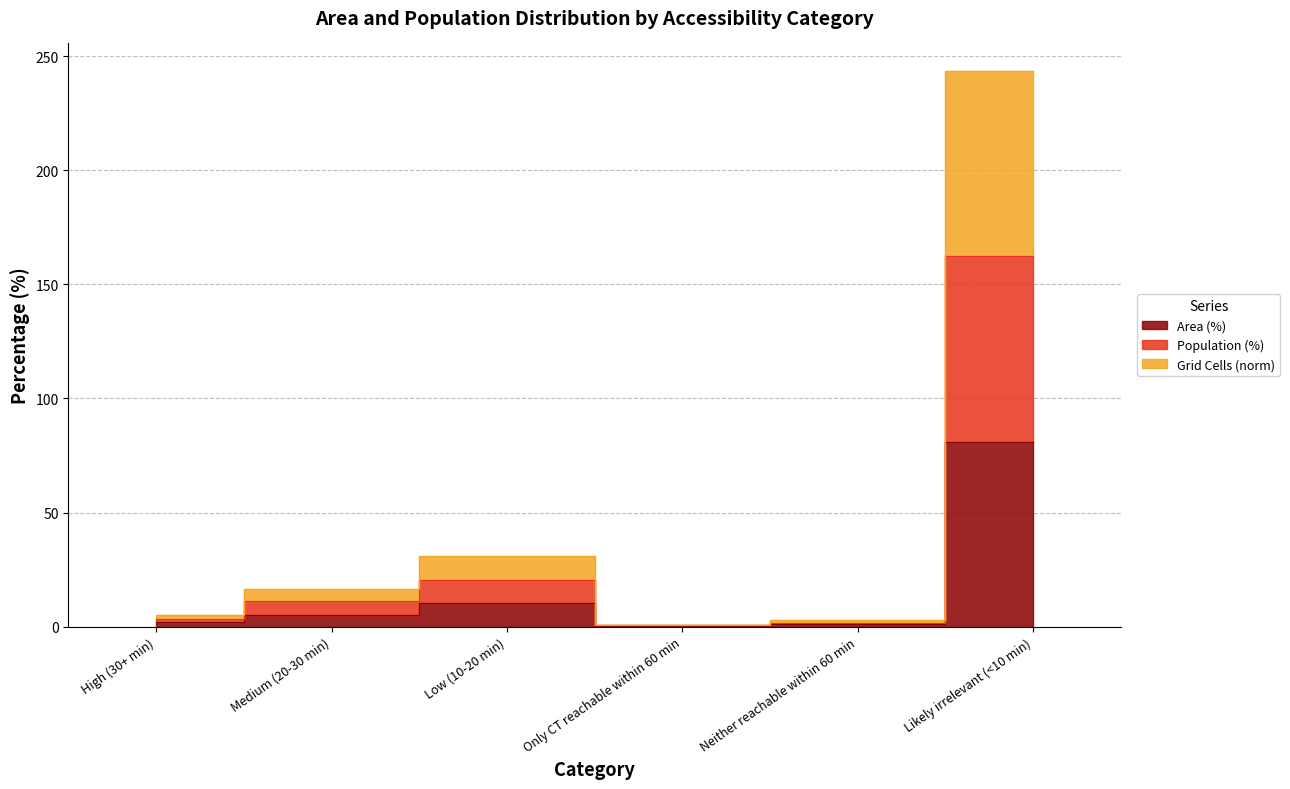

How many lines are shown in the chart?

3